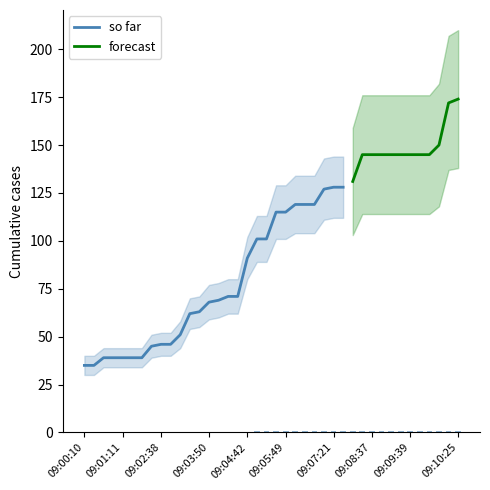

What is the smallest value displayed?

0.2